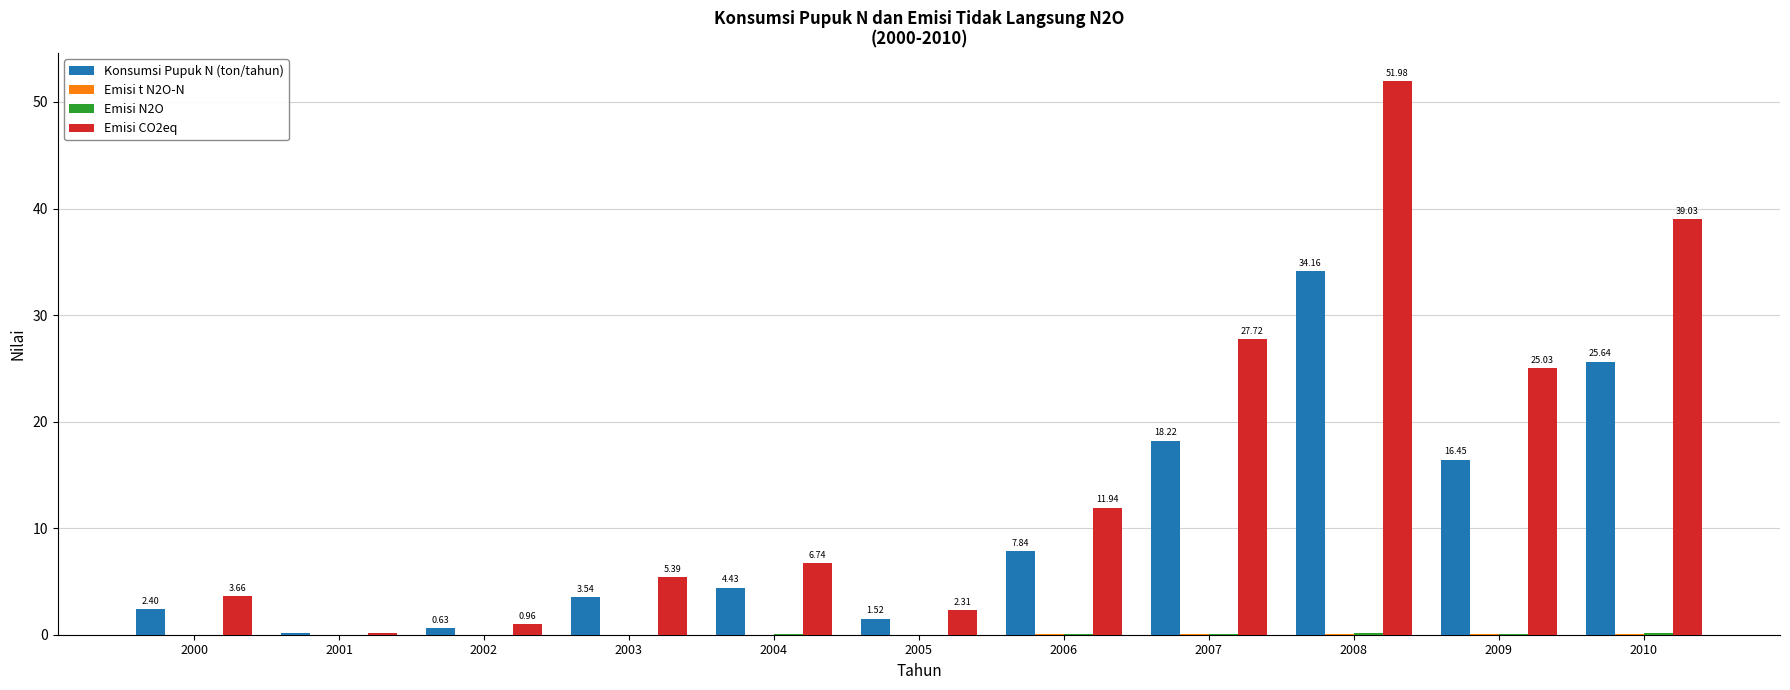

At which category is the sum across all series the highest?

2008